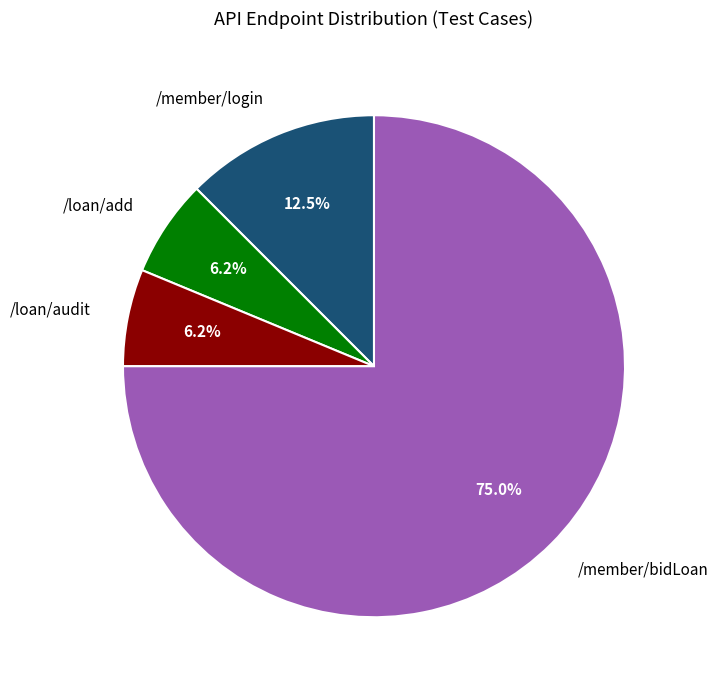

Does /member/bidLoan represent more than half of the total?

Yes